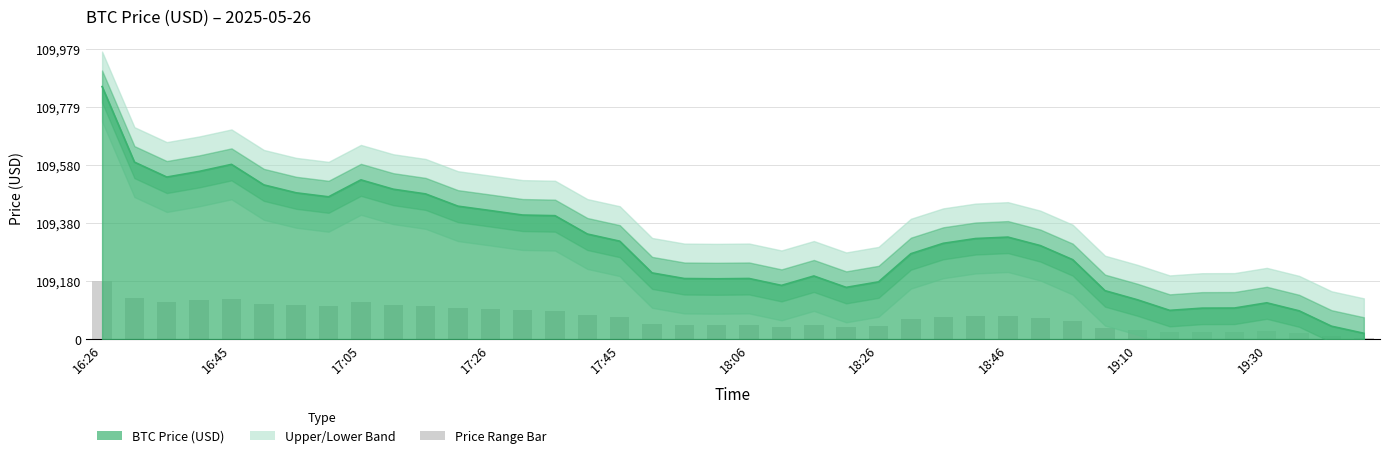

What is the difference between the maximum and minimum values?

847.6